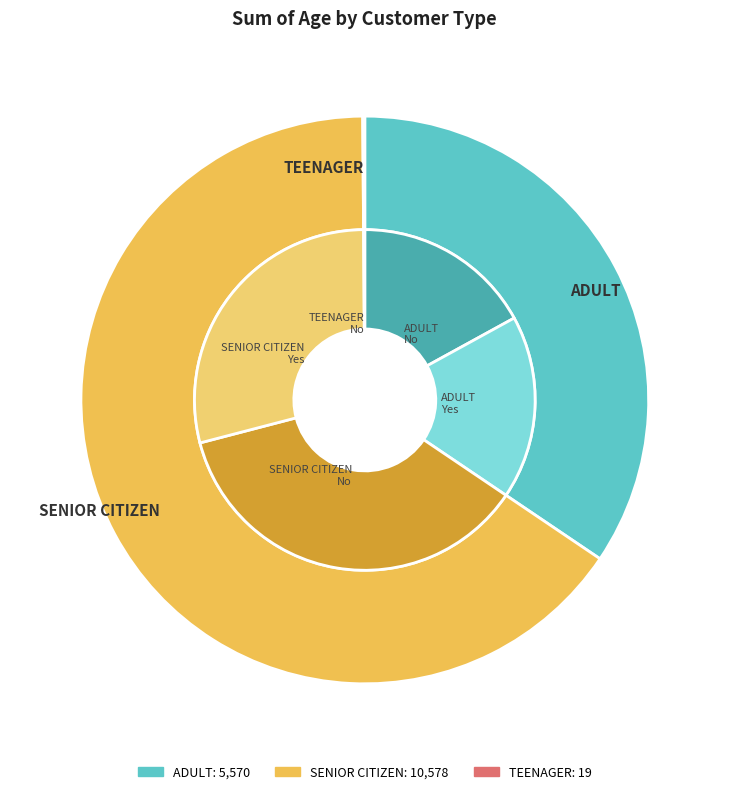

Which has a higher value, TEENAGER or SENIOR CITIZEN?

SENIOR CITIZEN